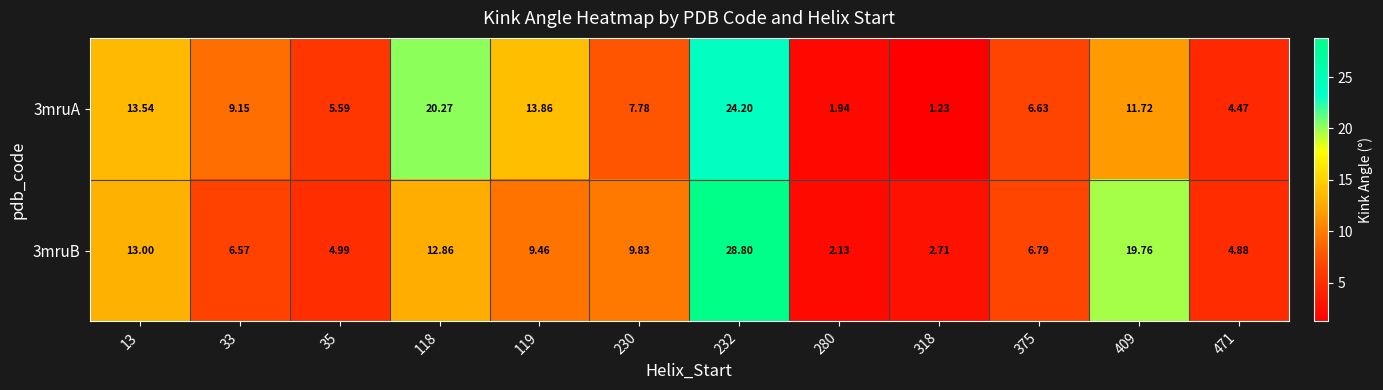

What is the total value across all series at 232?

53.0